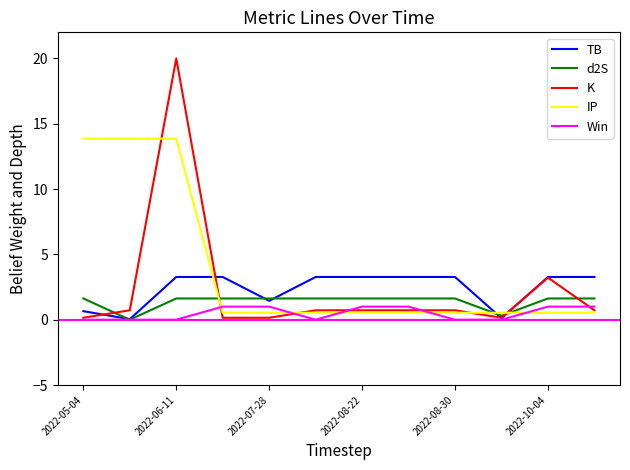

How many times do d2S and IP cross each other?

3